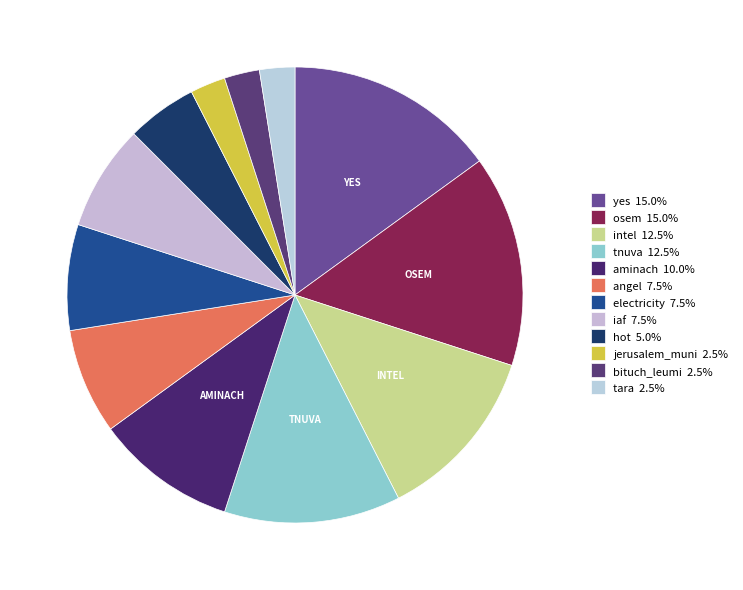

Count the number of slices in the pie.

12